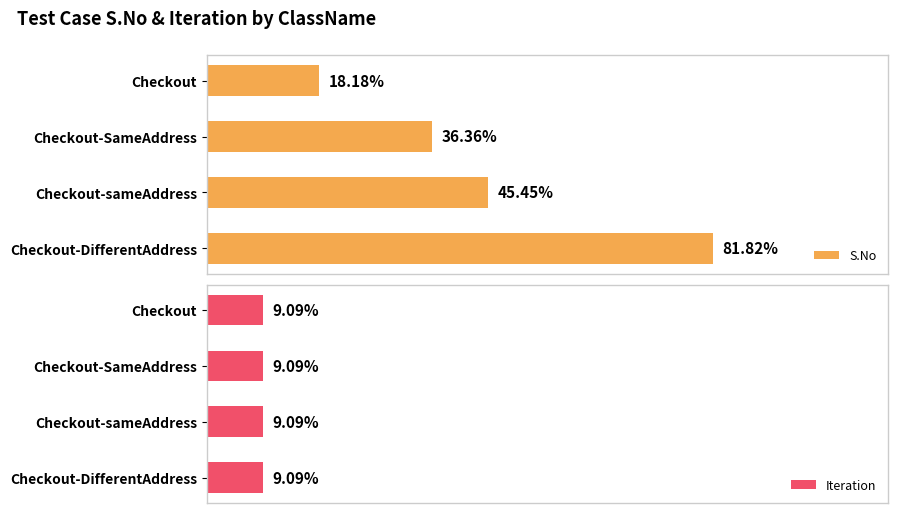

Which series has the largest total across all categories?

S.No